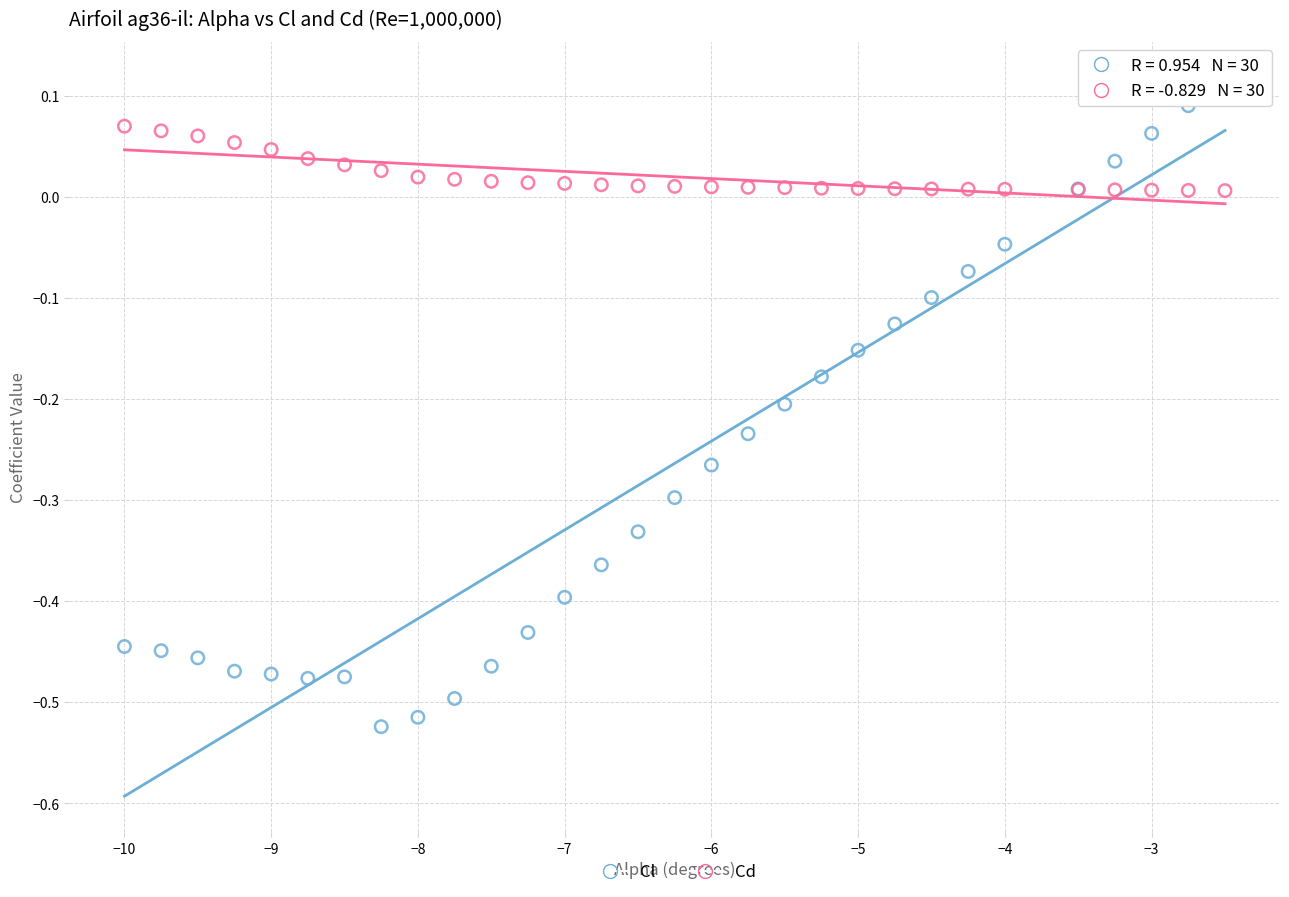

What is the X range (max minus min) for the scatter plot?

7.5